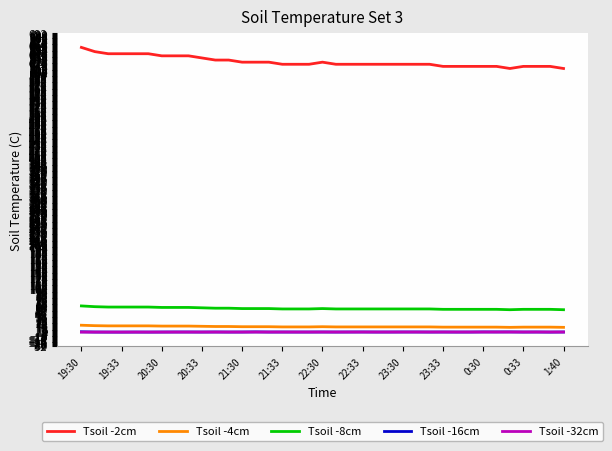

Does the chart have visible grid lines?

Yes